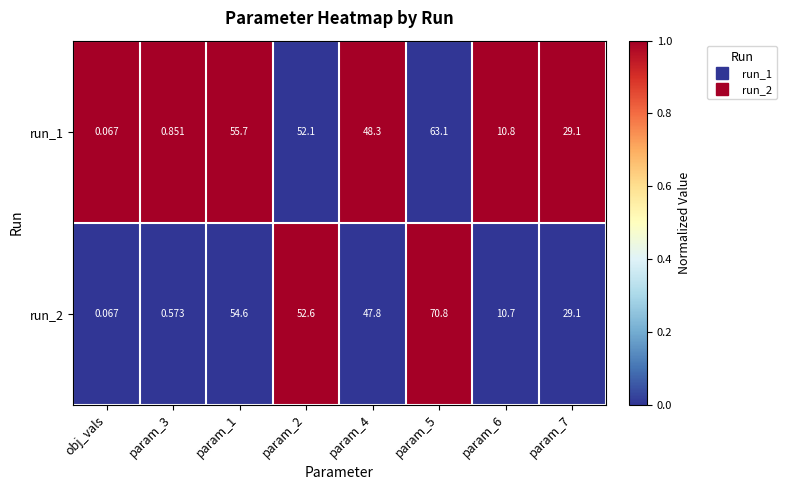

How many series are shown in this chart?

2